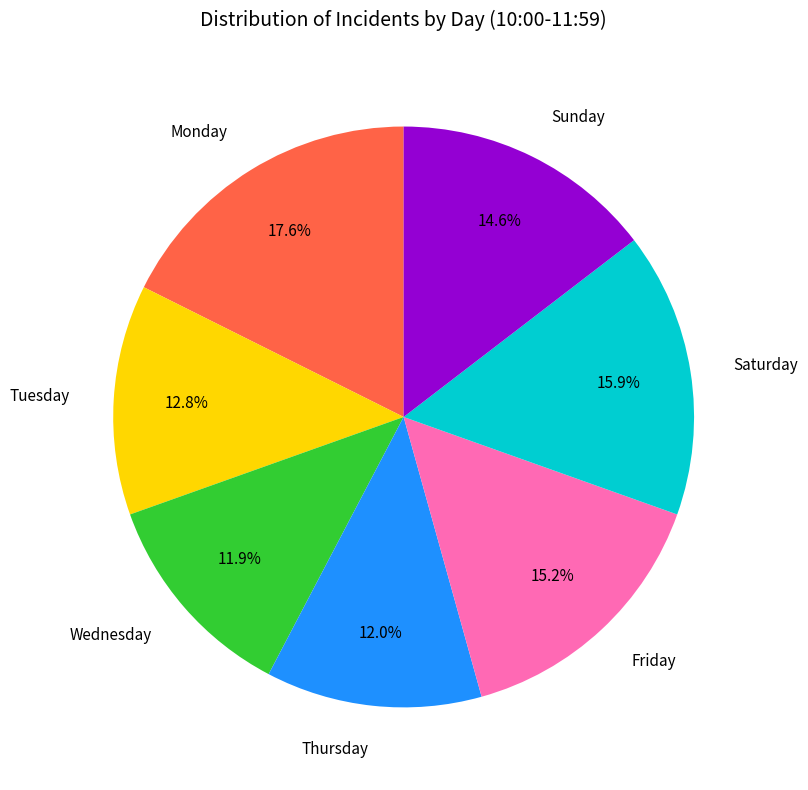

Is there any slice that represents more than half of the pie?

No